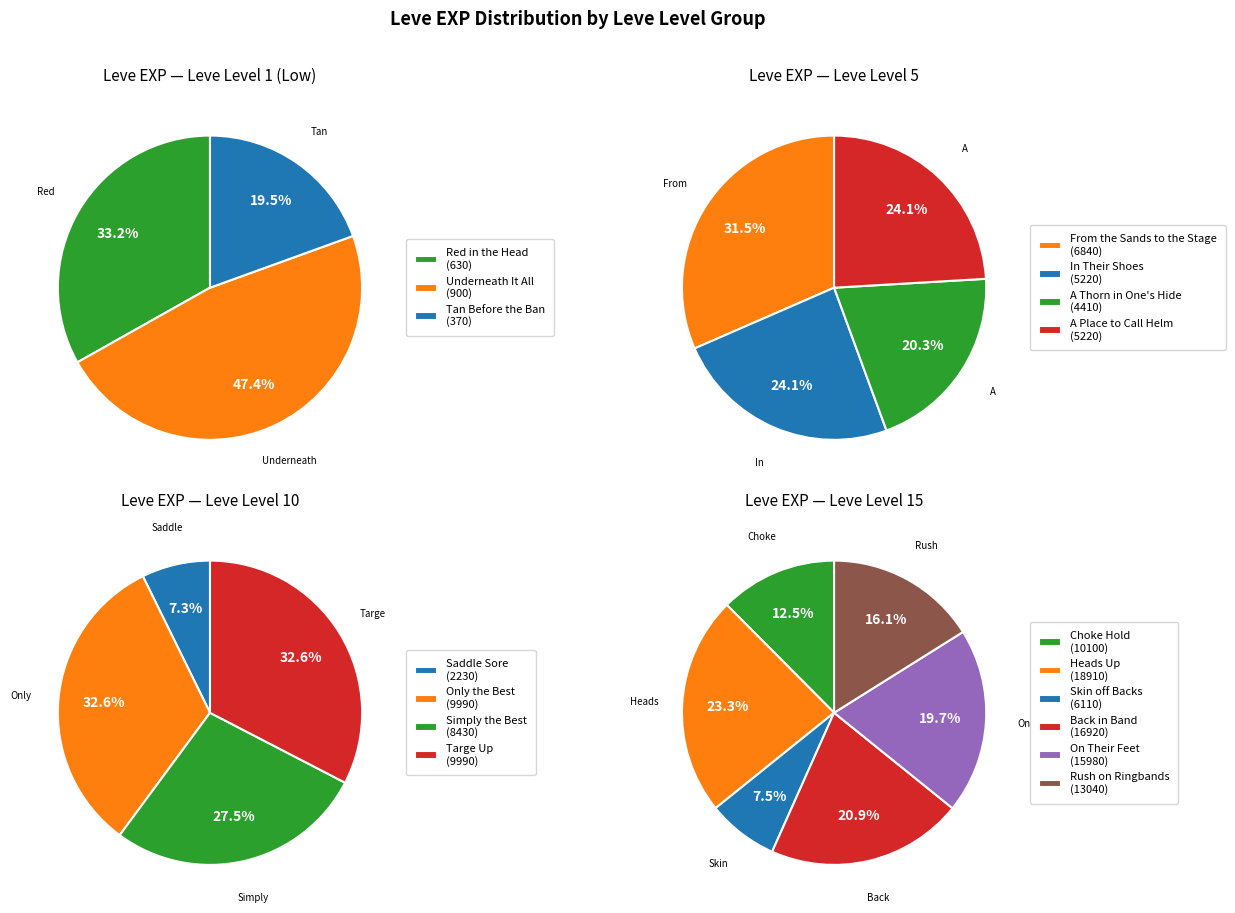

Is there any slice that represents more than half of the pie?

No